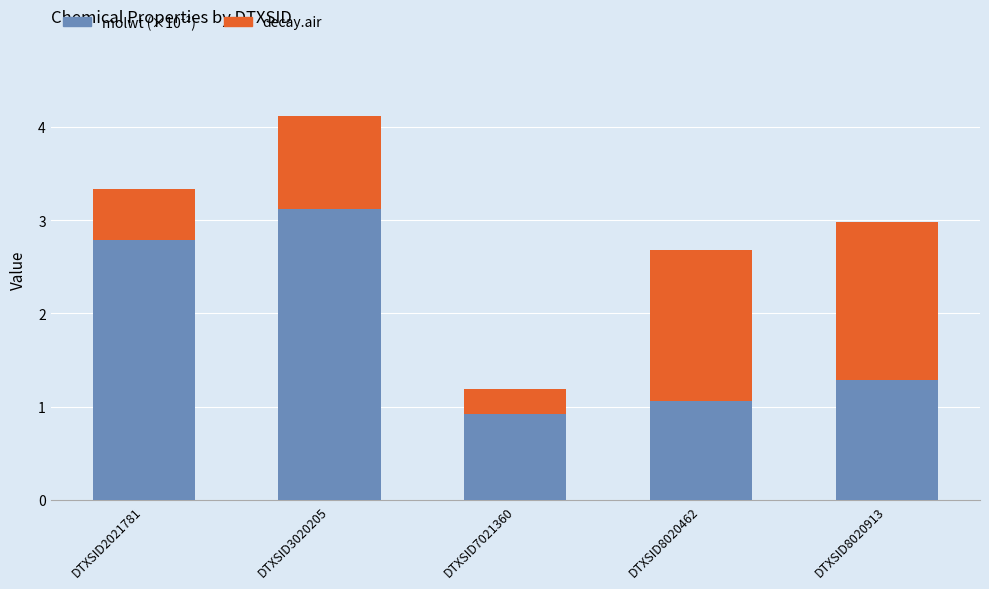

At which category is the sum across all series the highest?

DTXSID3020205